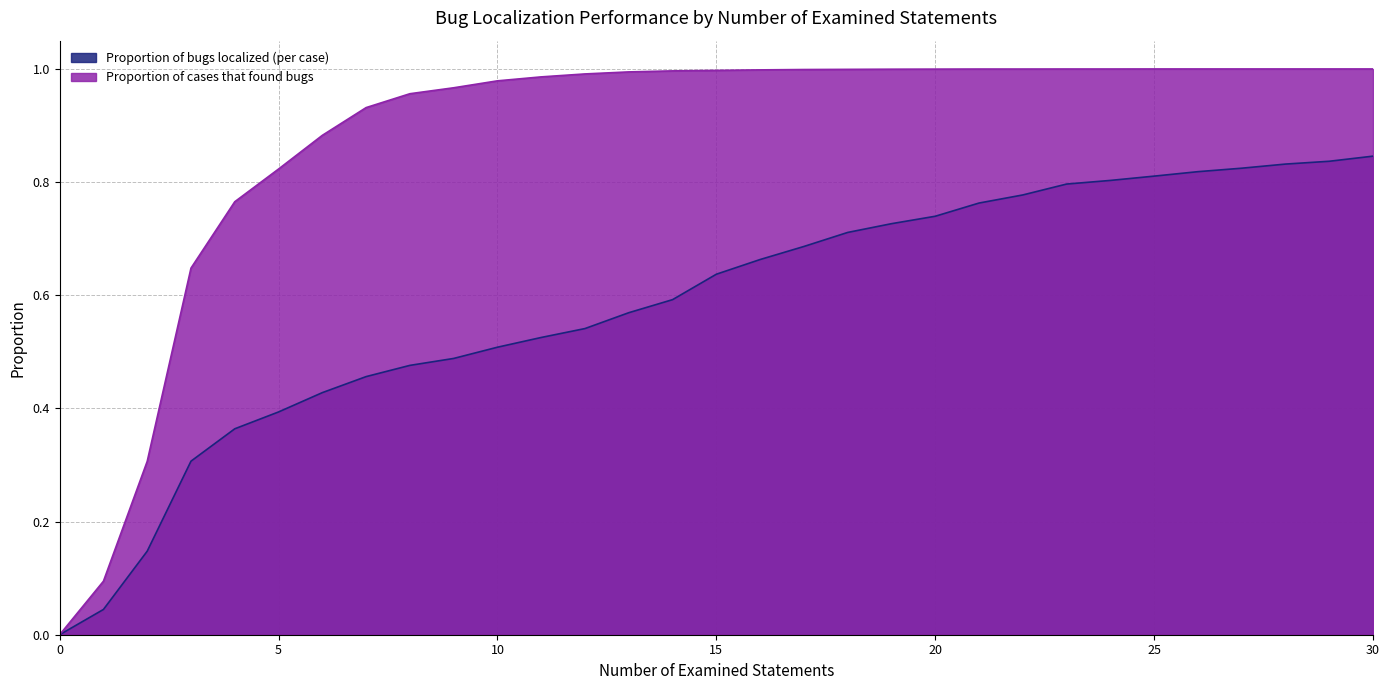

True or false: Proportion of bugs localized (per case) and Proportion of cases that found bugs cross at least once.

False